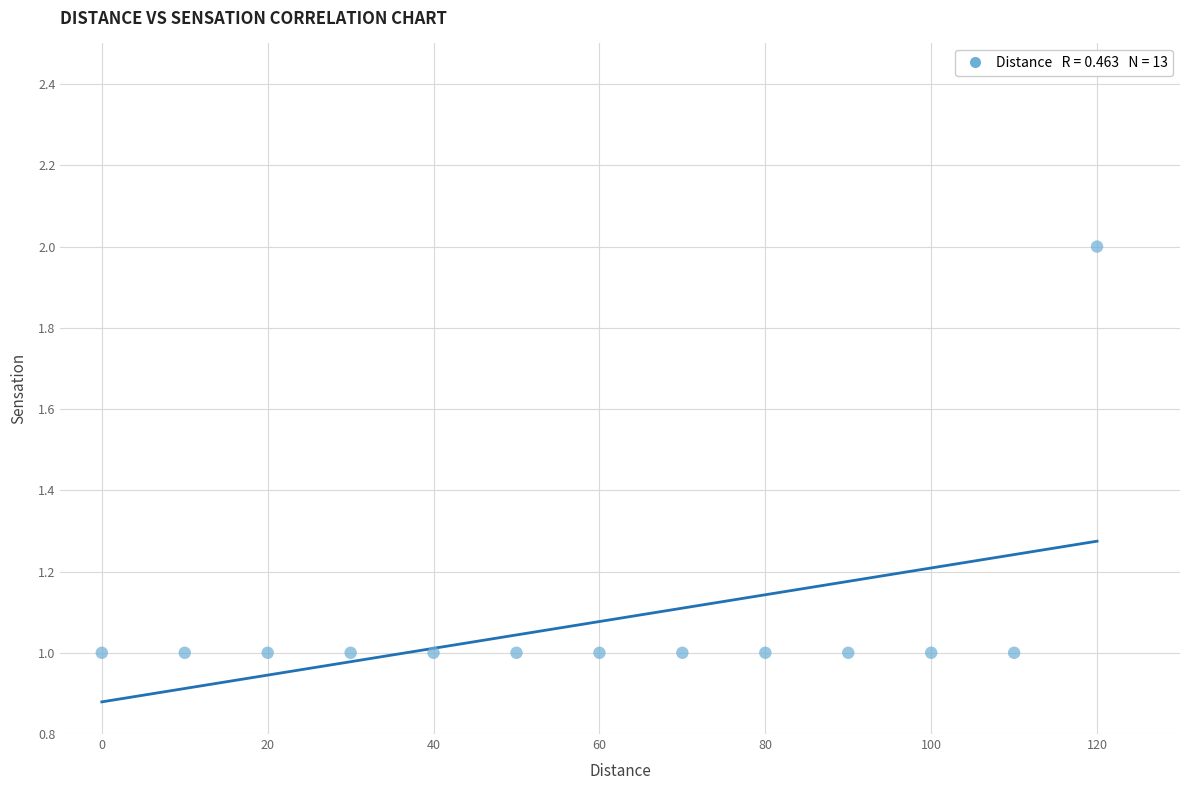

How many data points are displayed?

13